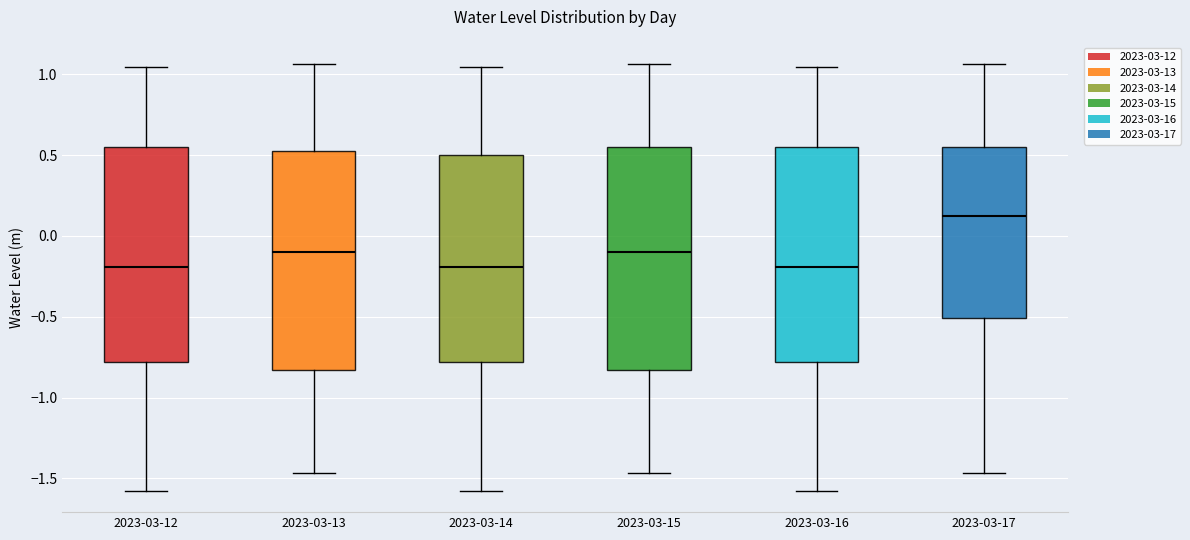

Reading left to right, transcribe this box plot: for each box, give where its median line is, the range the box spans, and where its two whiskers end, as read against the y-axis. The values are not printed on the chart, so give them approximately, as read against the axis.

2023-03-12: median -0.20, box -0.80 to 0.55, whiskers -1.60 to 1.05
2023-03-13: median -0.10, box -0.85 to 0.50, whiskers -1.45 to 1.05
2023-03-14: median -0.20, box -0.80 to 0.50, whiskers -1.60 to 1.05
2023-03-15: median -0.10, box -0.85 to 0.55, whiskers -1.45 to 1.05
2023-03-16: median -0.20, box -0.80 to 0.55, whiskers -1.60 to 1.05
2023-03-17: median 0.10, box -0.50 to 0.55, whiskers -1.45 to 1.05